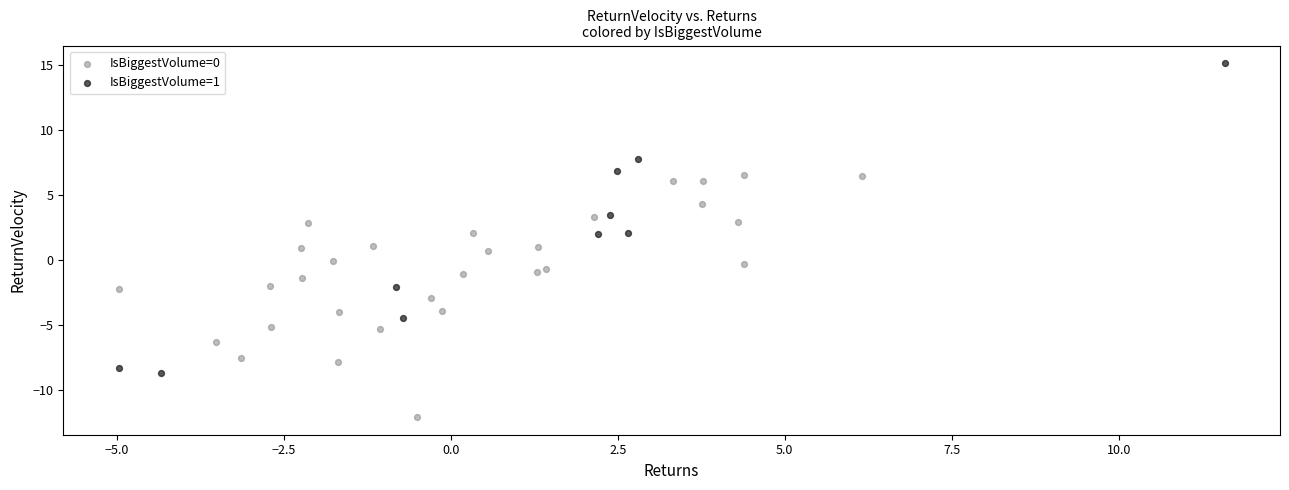

Which series reaches the minimum Y coordinate?

IsBiggestVolume=0